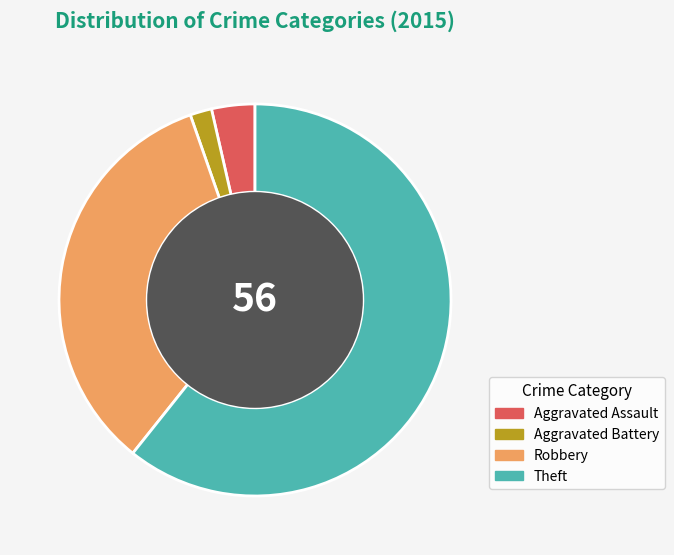

How many slices are in this pie chart?

4